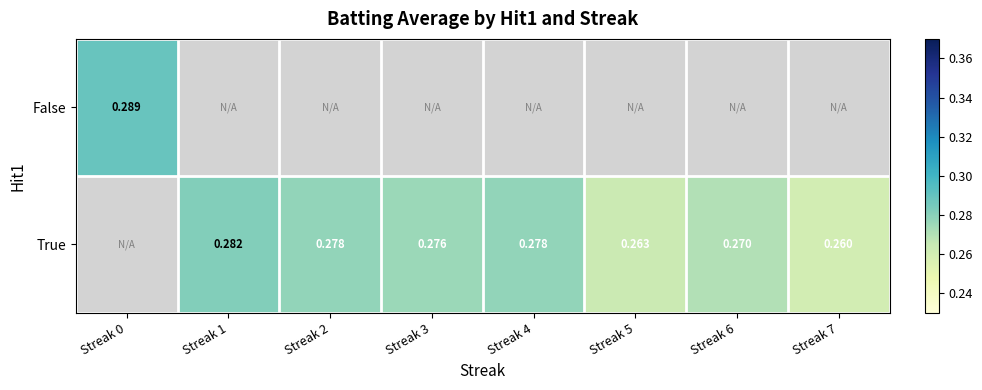

How many data points in True are above 0?

7